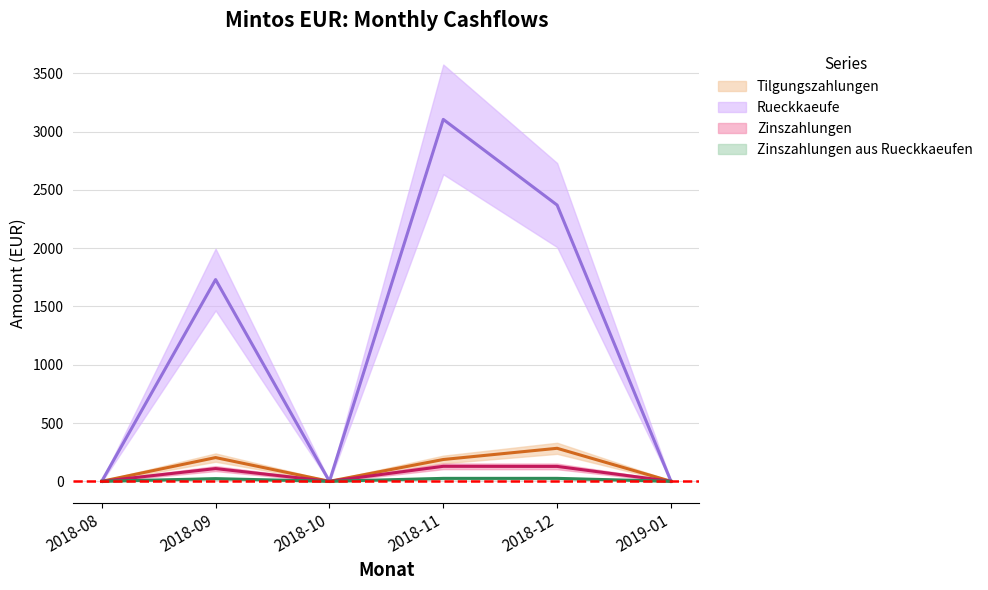

Which series changed the most between 2018-11 and 2018-12?

Rueckkaeufe